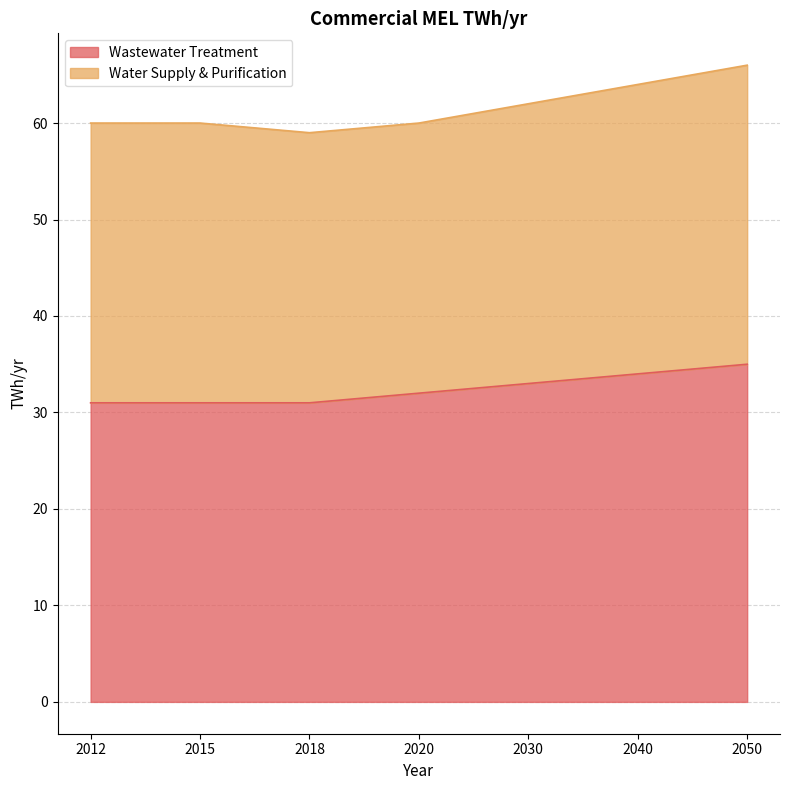

The value at 2018 is 31. True or false?

True